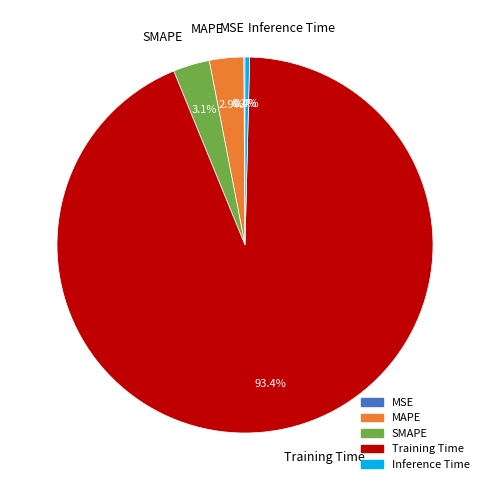

To the nearest percent, what is the difference between the largest and smallest slice percentages?

93%